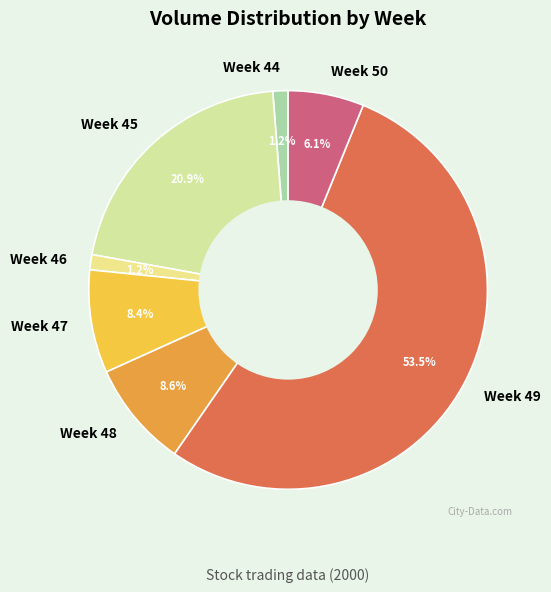

Which slice is the largest?

Week 49